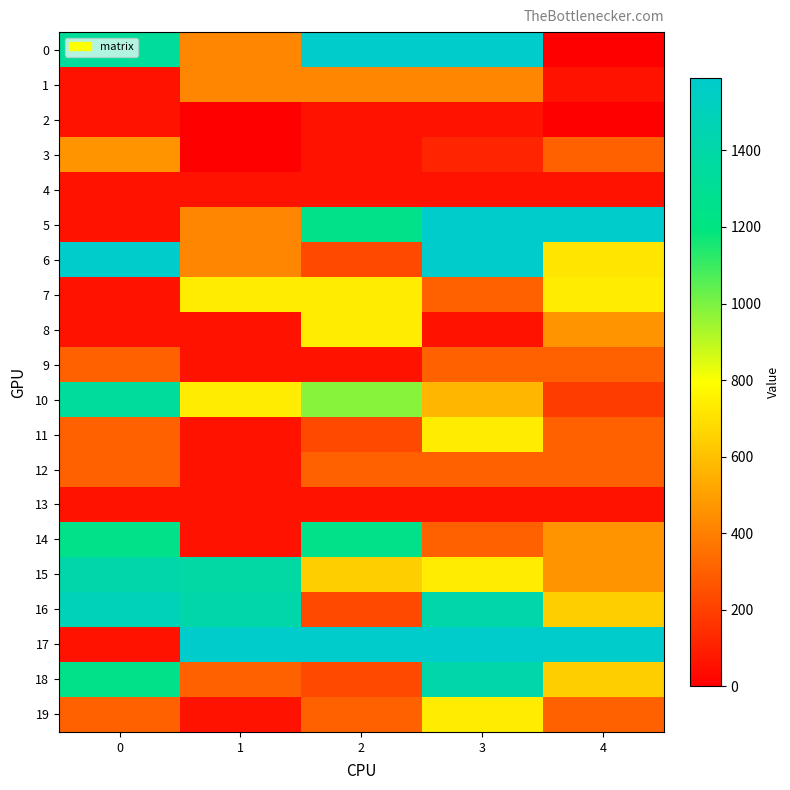

At which category is the sum across all series the highest?

3